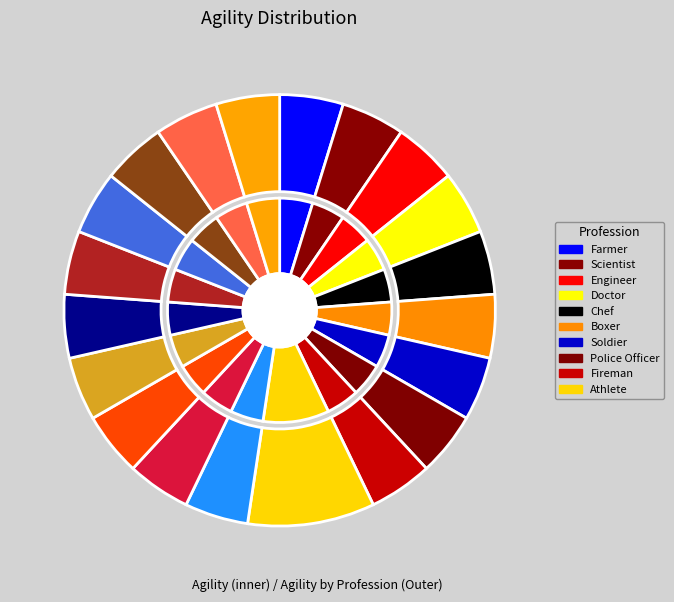

How much of the chart is everything except Priest?

95.2%